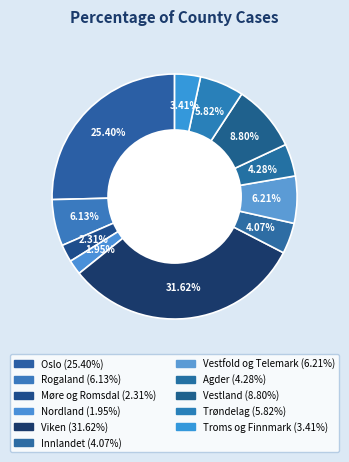

How many segments does this pie chart have?

11